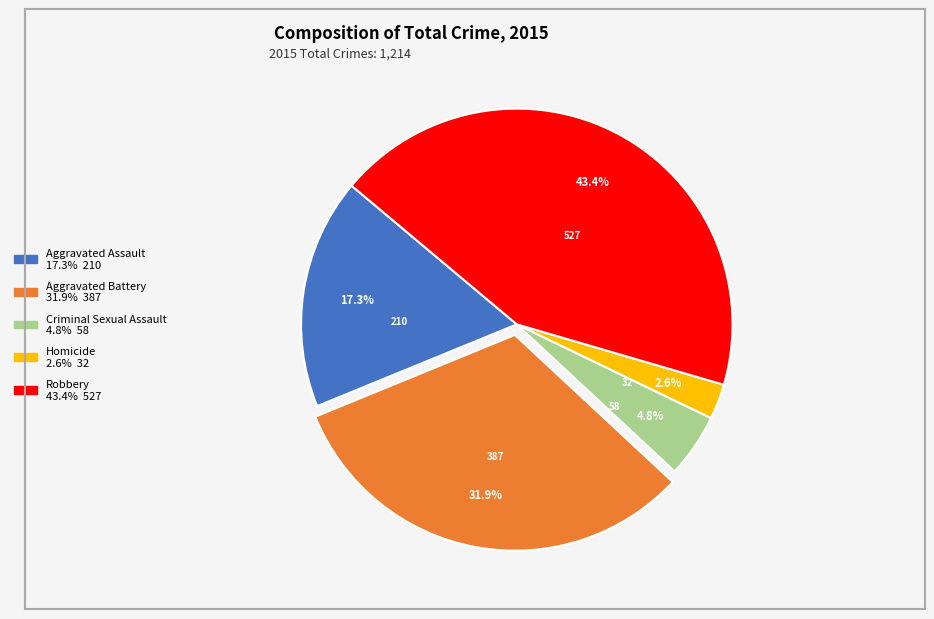

To the nearest percent, what is the average slice percentage?

20%